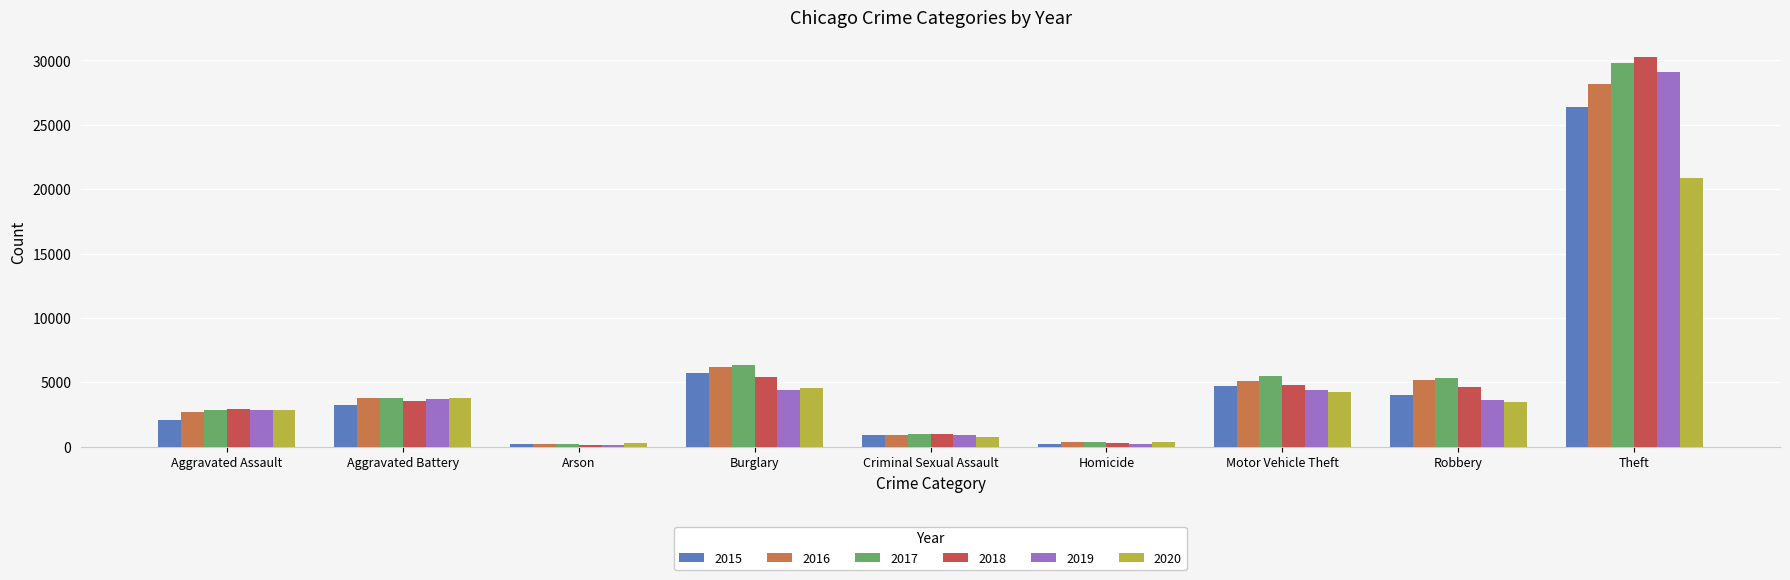

How many categories are shown in the chart?

9